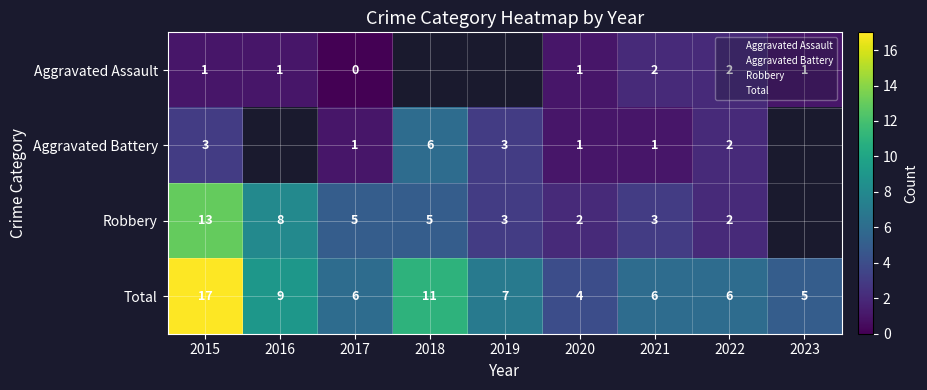

Is it true that Robbery equals 1.2 at 2019?

False